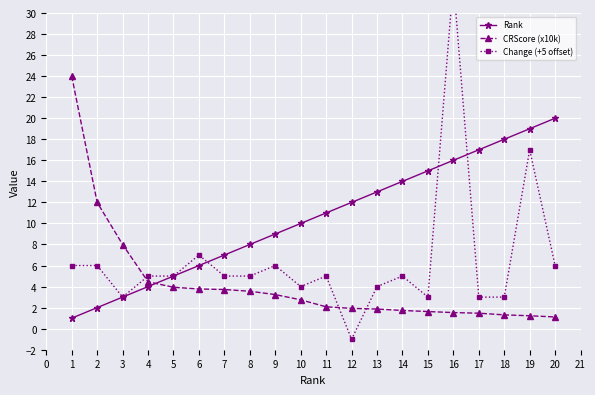

Is it true that Rank equals 13.0 at 13?

True